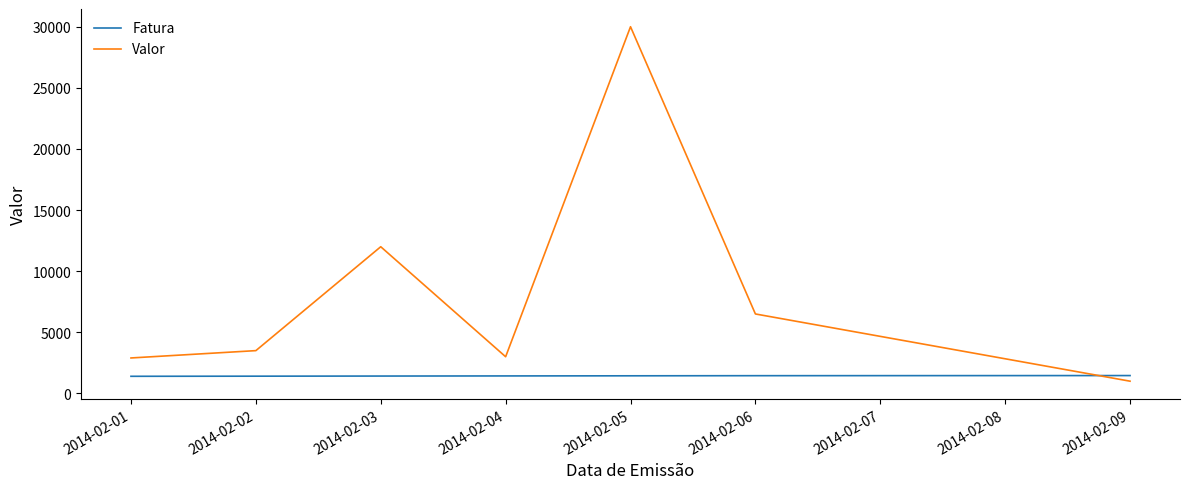

What is the difference between the second highest and second lowest values in the Valor series?

9100